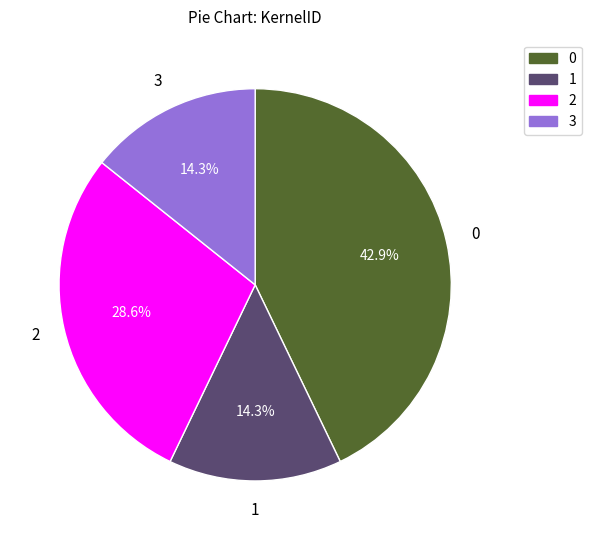

To the nearest percent, what portion does 1 represent?

14%